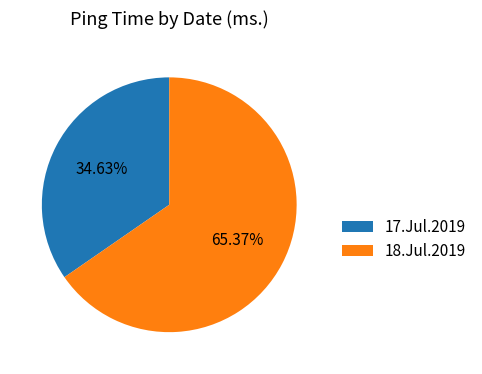

Rank the categories by value from lowest to highest.

17.Jul.2019, 18.Jul.2019